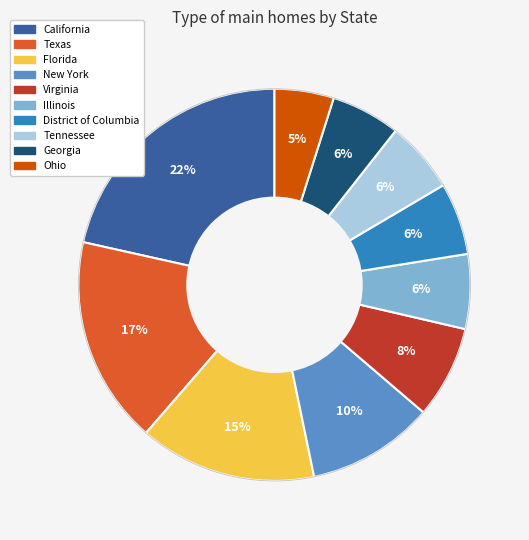

Between Ohio and Virginia, which is larger?

Virginia